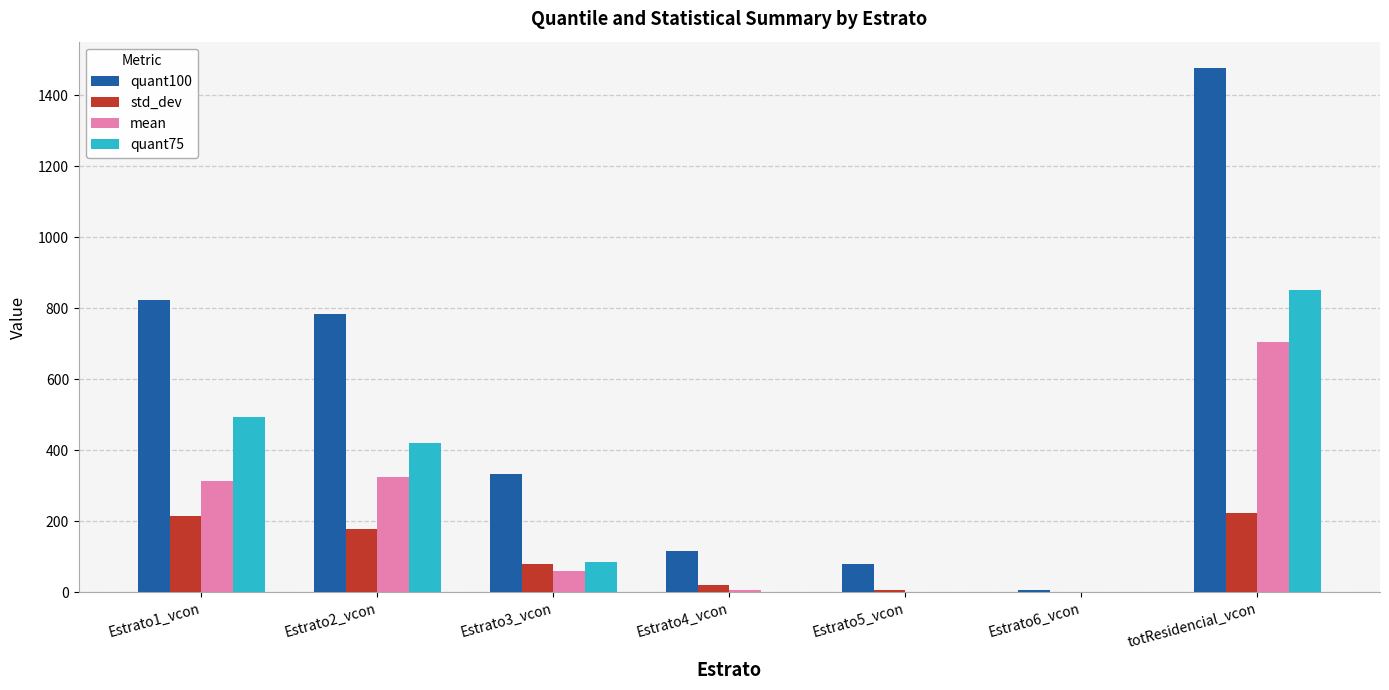

Which category has the highest value across all series?

totResidencial_vcon